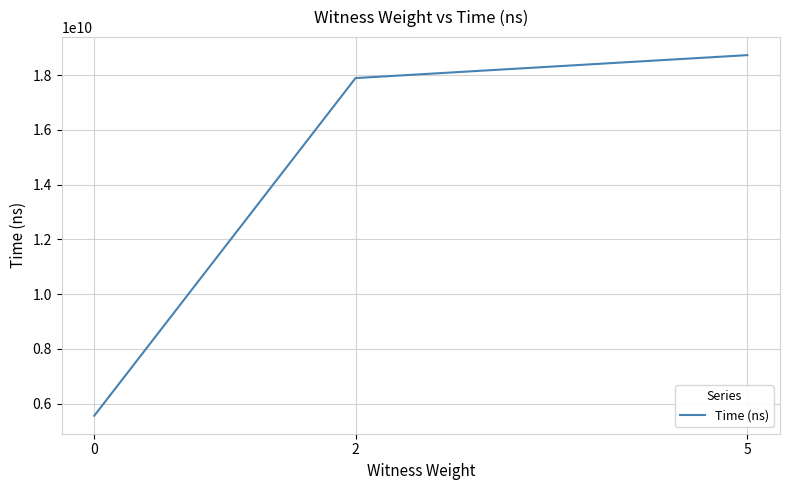

Does the chart display data point markers on the line(s)?

No